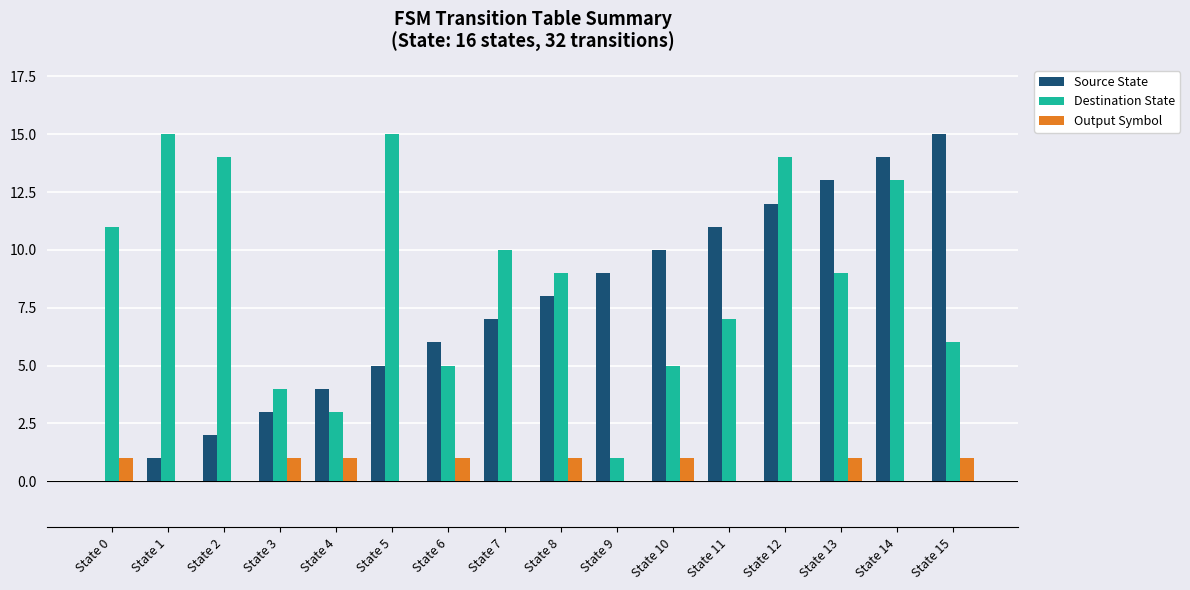

Which series changed the most between State 10 and State 15?

Source State